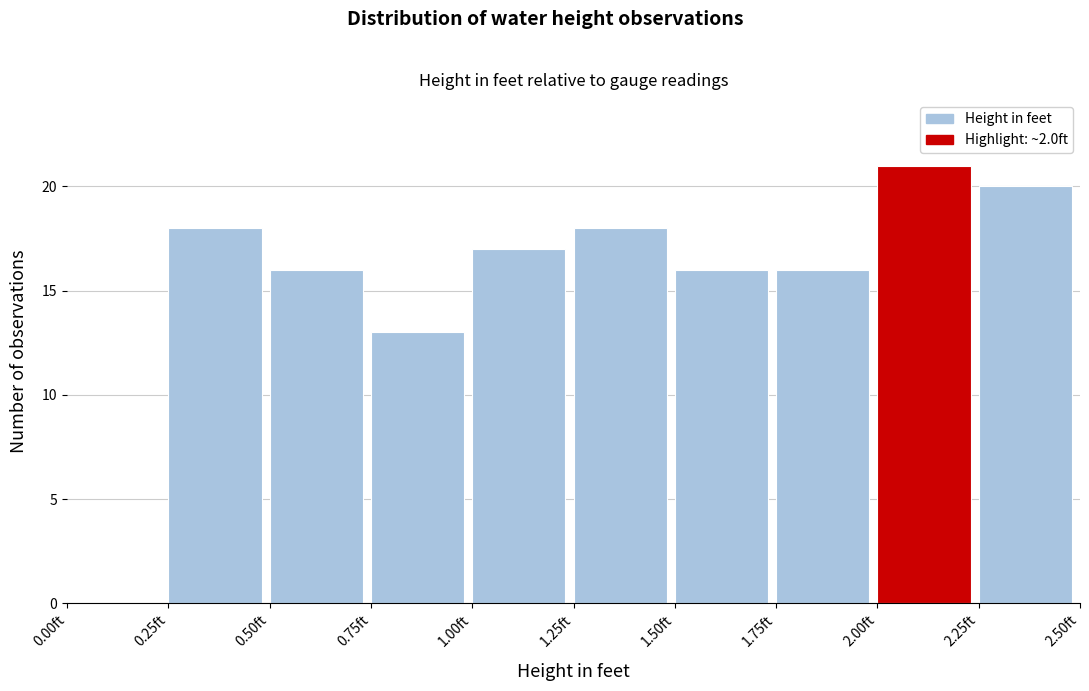

Which range on the x-axis has the tallest bar?

2.00 to 2.25